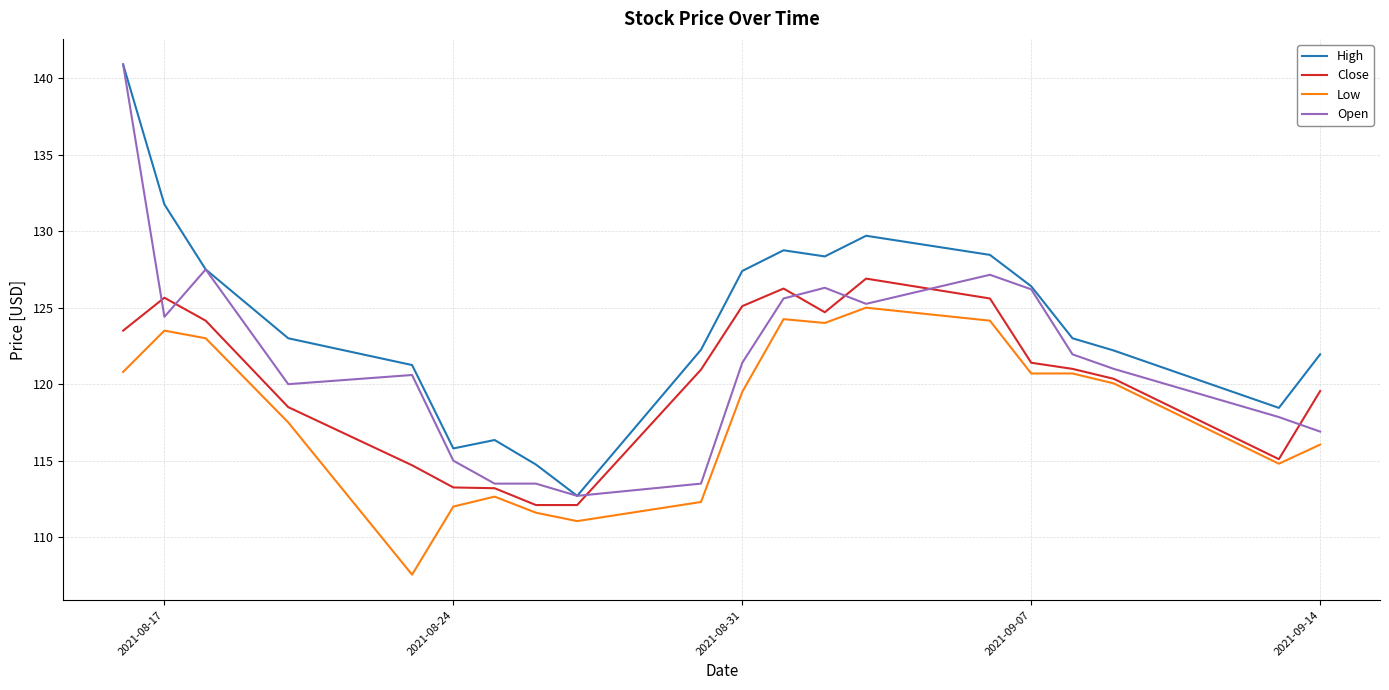

Which series has the largest total across all categories?

High